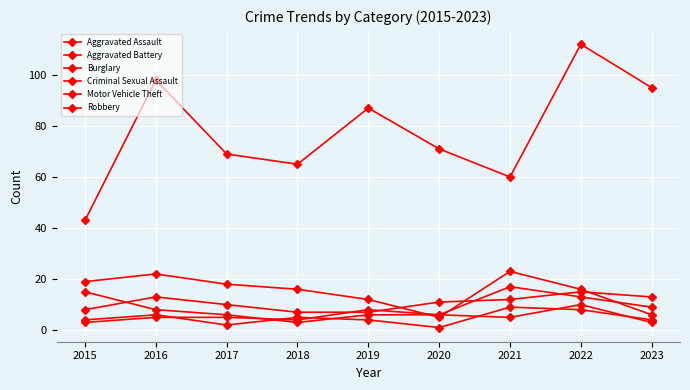

Is it true that Aggravated Battery equals 3 at 2015?

True